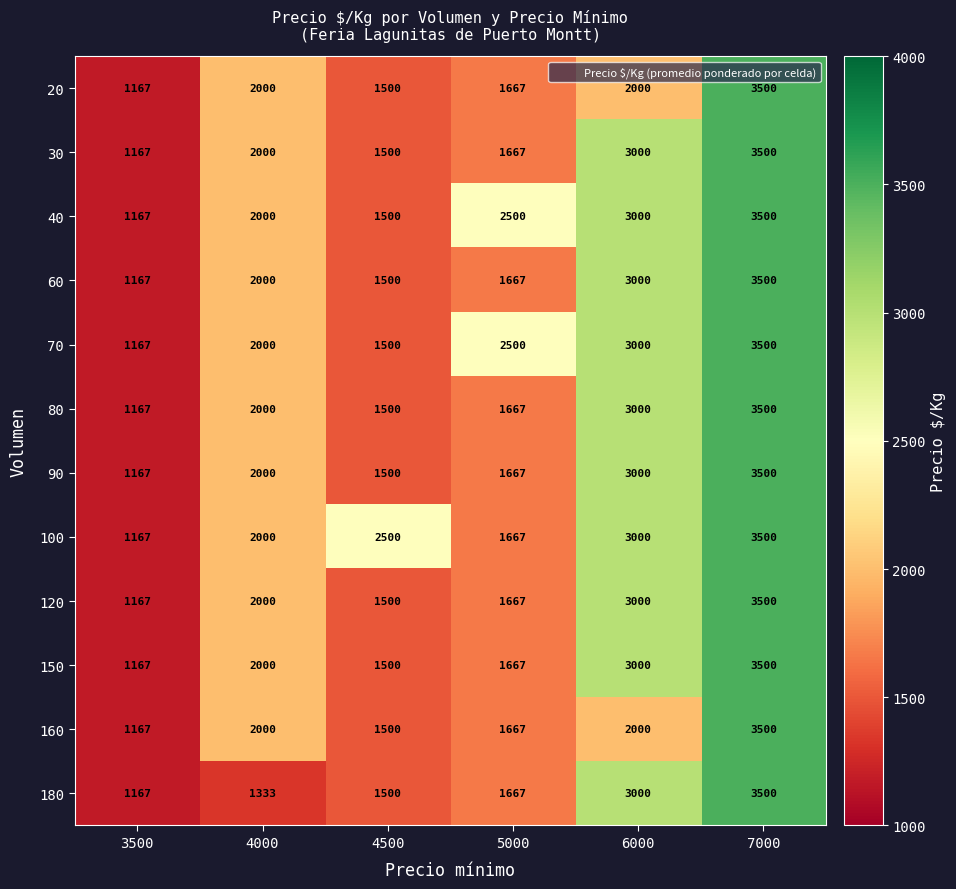

What is the sum of all 120 values?

12834